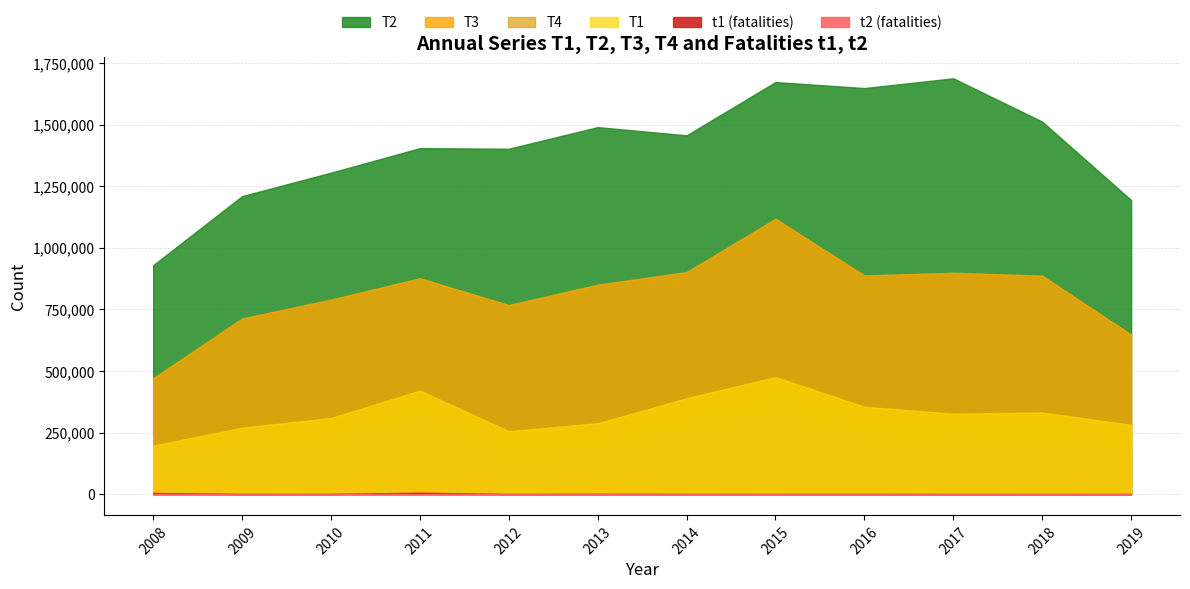

True or false: T1 and T3 intersect in this chart.

False